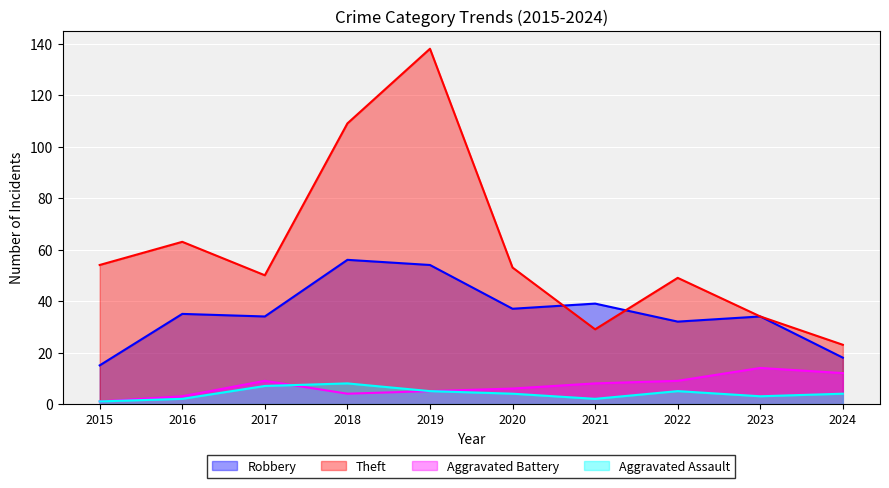

How many values in the Robbery series exceed 35?

4